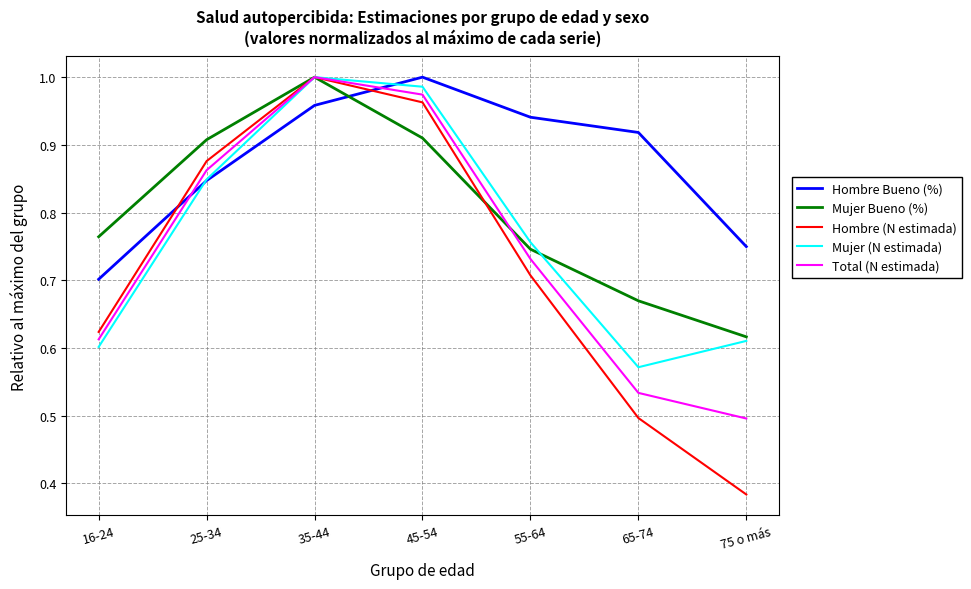

How many distinct data groups are displayed?

5